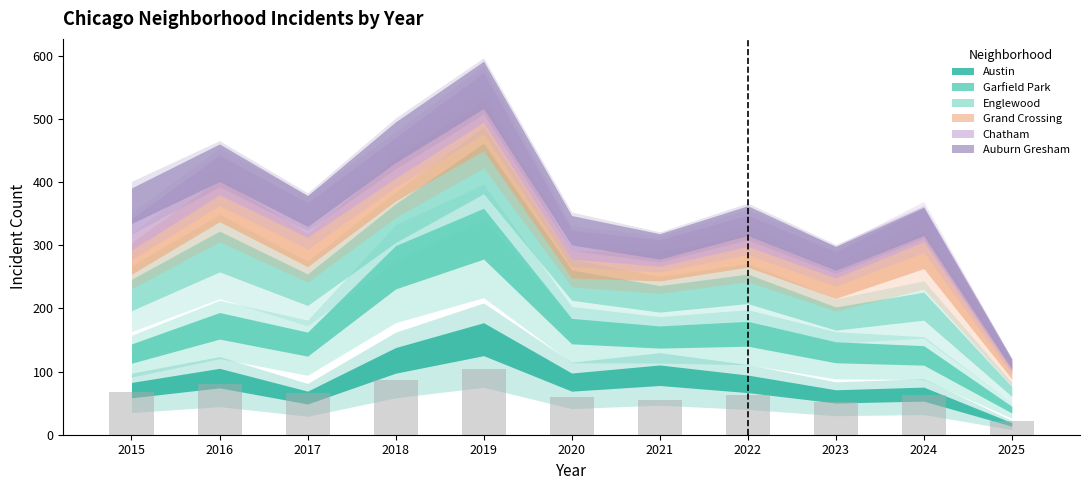

What is the value of the 3rd bar from the left?

66.0